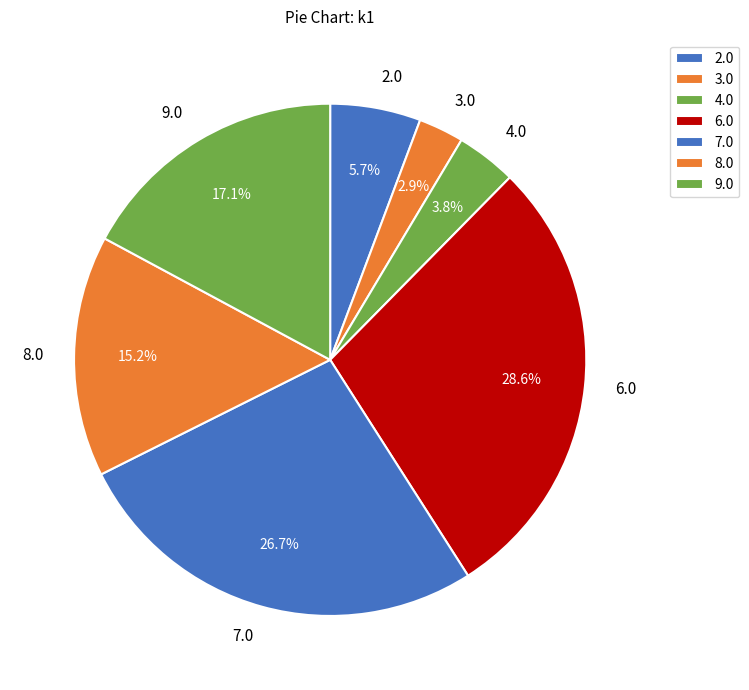

Which slice is the largest?

6.0